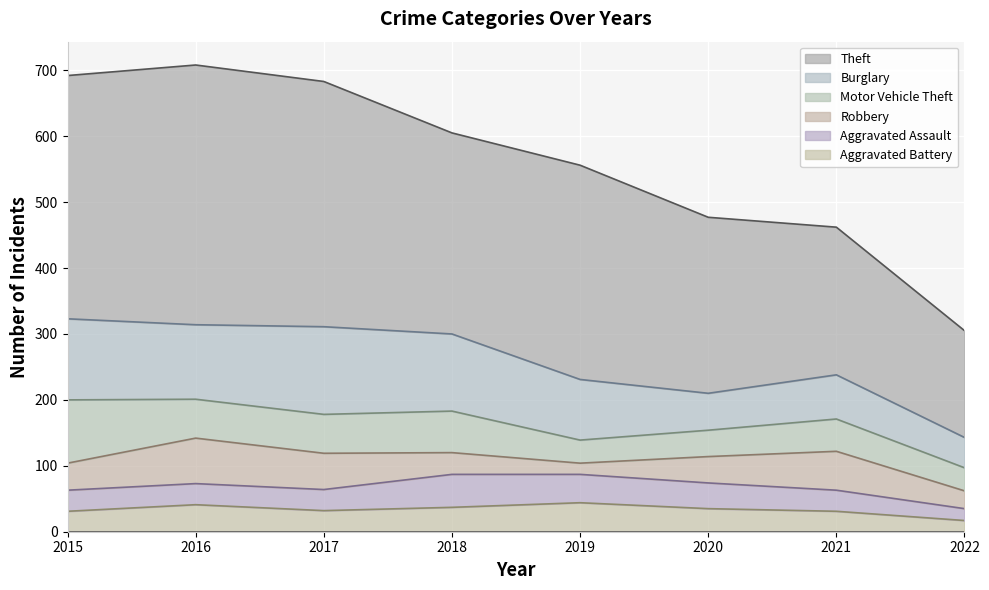

True or false: Theft and Robbery cross at least once.

False